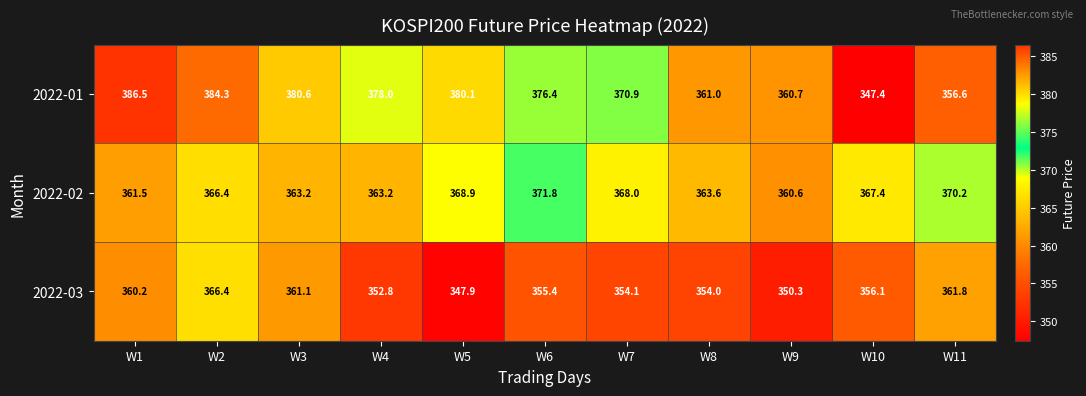

Where is 2022-01 nearest to the value 366?

W7